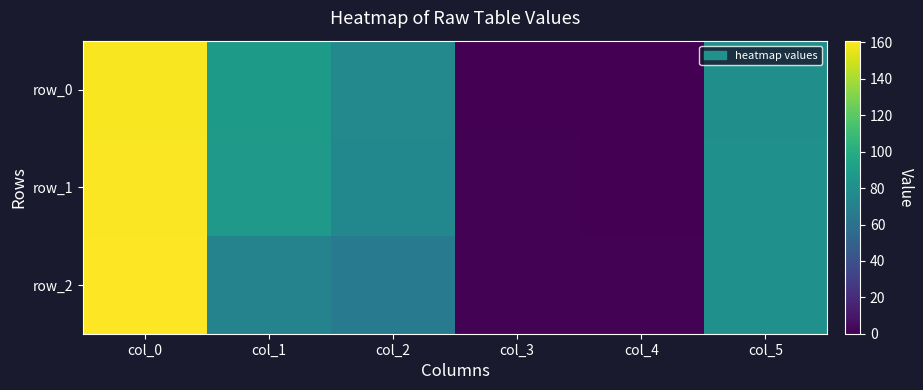

Reading left to right, transcribe all the data shown in this chart.

row_0: 159.5	88.0	76.0	0.5	0.0	80.0
row_1: 160.0	87.0	75.0	1.0	0.0	81.0
row_2: 161.0	72.0	67.0	1.0	1.0	81.0